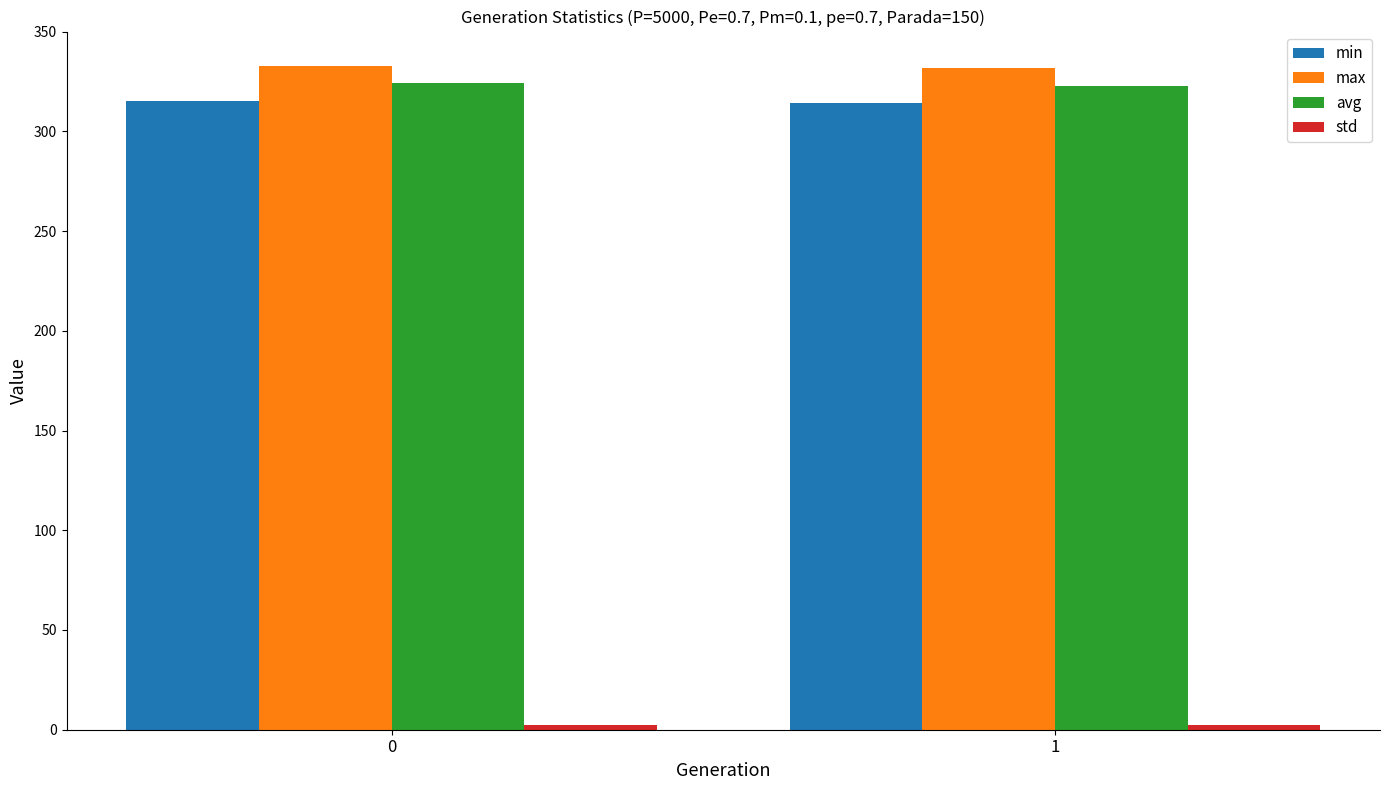

What value does the avg series have at 0?

324.3